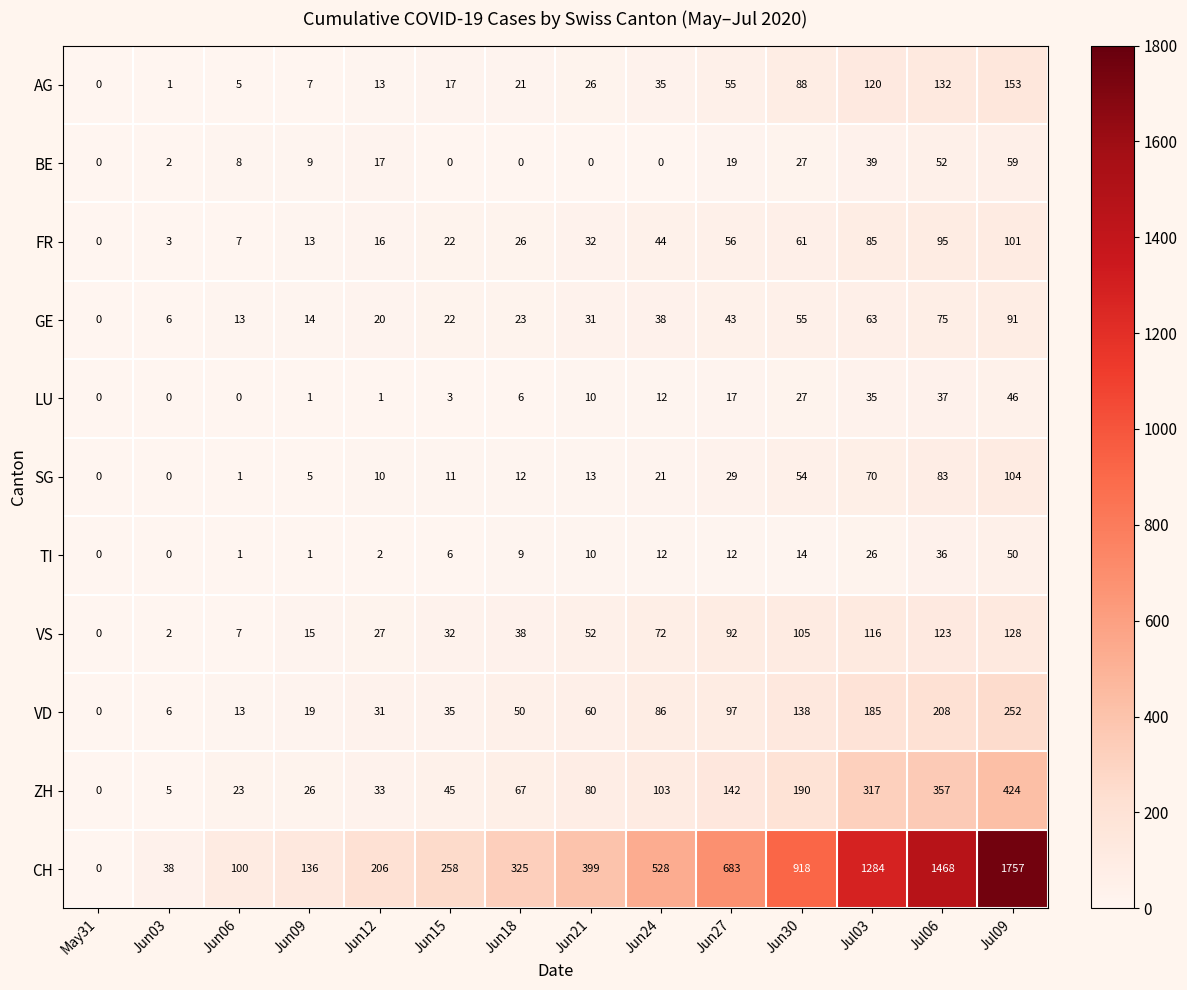

List the series in order of their peak value, lowest first.

LU, TI, BE, GE, FR, SG, VS, AG, VD, ZH, CH